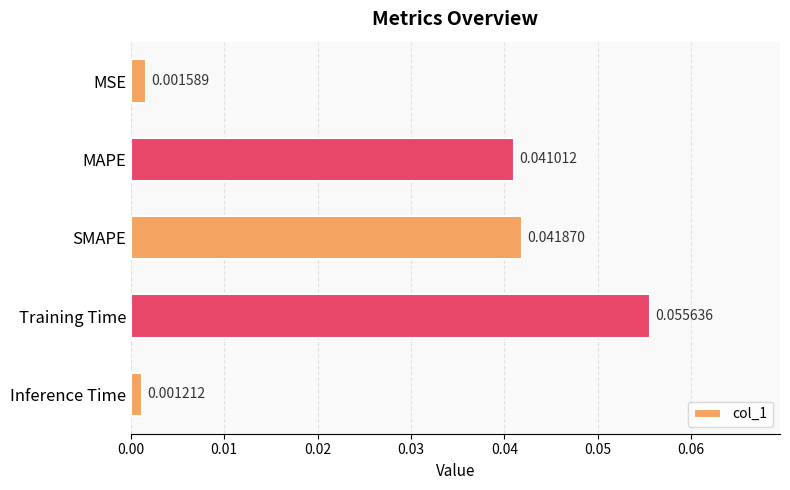

Between MSE and Training Time, which is larger?

Training Time